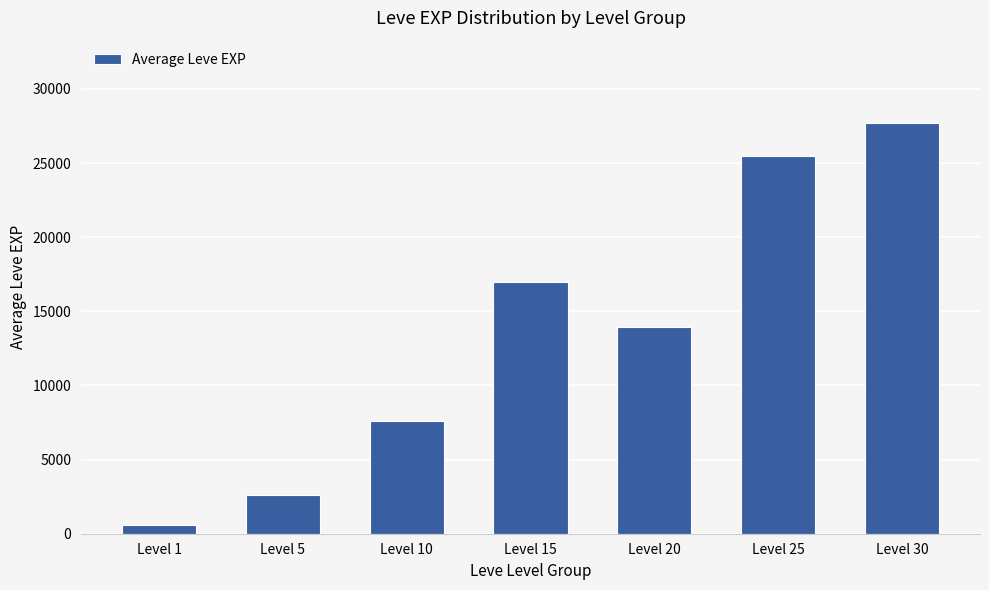

How many data points are less than 13960?

3